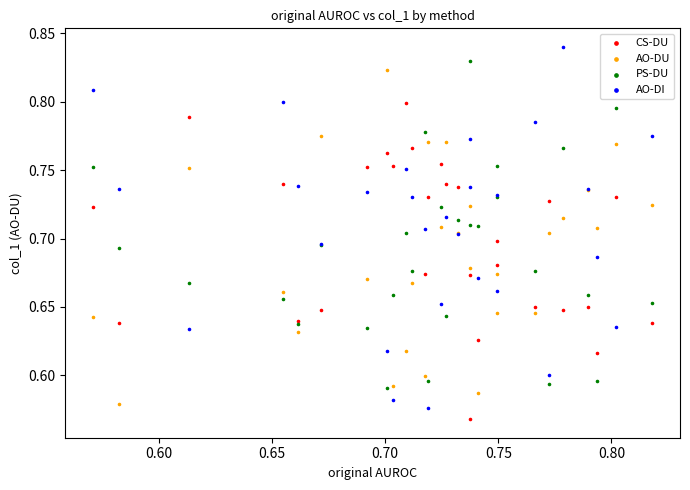

Which series has the widest spread of Y values?

AO-DI